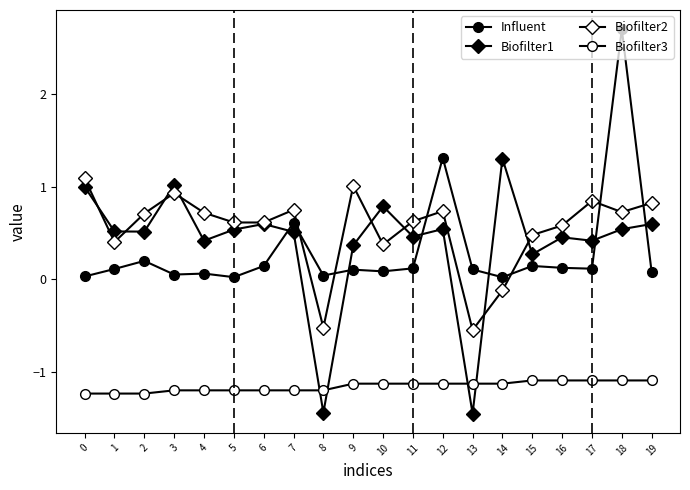

Reading left to right, what are all the values shown in this chart?

Influent: 0=0.0	1=0.1	2=0.2	3=0.1	4=0.1	5=0.0	6=0.1	7=0.6	8=0.0	9=0.1	10=0.1	11=0.1	12=1.3	13=0.1	14=0.0	15=0.1	16=0.1	17=0.1	18=2.7	19=0.1
Biofilter1: 0=1.0	1=0.5	2=0.5	3=1.0	4=0.4	5=0.5	6=0.6	7=0.5	8=-1.4	9=0.4	10=0.8	11=0.5	12=0.5	13=-1.4	14=1.3	15=0.3	16=0.5	17=0.4	18=0.5	19=0.6
Biofilter2: 0=1.1	1=0.4	2=0.7	3=0.9	4=0.7	5=0.6	6=0.6	7=0.8	8=-0.5	9=1.0	10=0.4	11=0.6	12=0.7	13=-0.5	14=-0.1	15=0.5	16=0.6	17=0.8	18=0.7	19=0.8
Biofilter3: 0=-1.2	1=-1.2	2=-1.2	3=-1.2	4=-1.2	5=-1.2	6=-1.2	7=-1.2	8=-1.2	9=-1.1	10=-1.1	11=-1.1	12=-1.1	13=-1.1	14=-1.1	15=-1.1	16=-1.1	17=-1.1	18=-1.1	19=-1.1